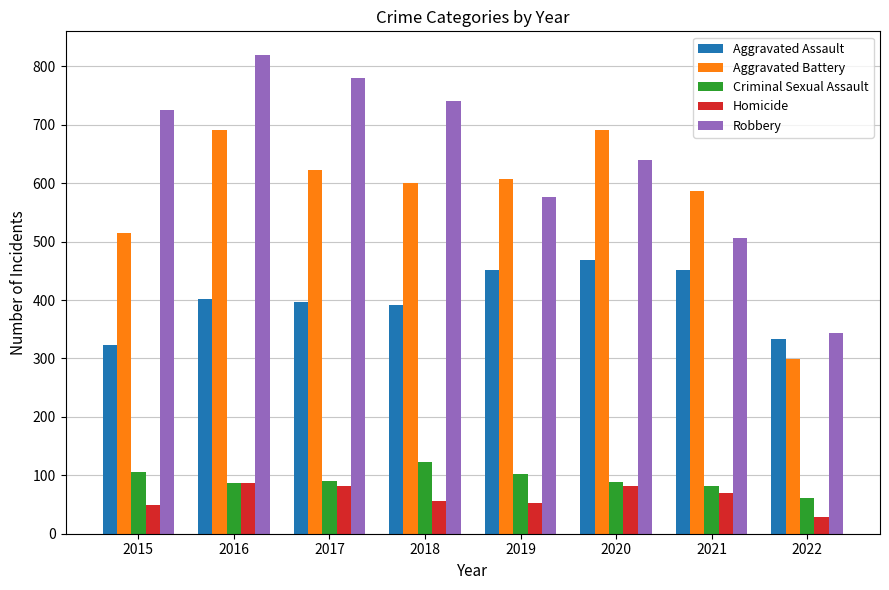

Which series has the widest spread of values?

Robbery